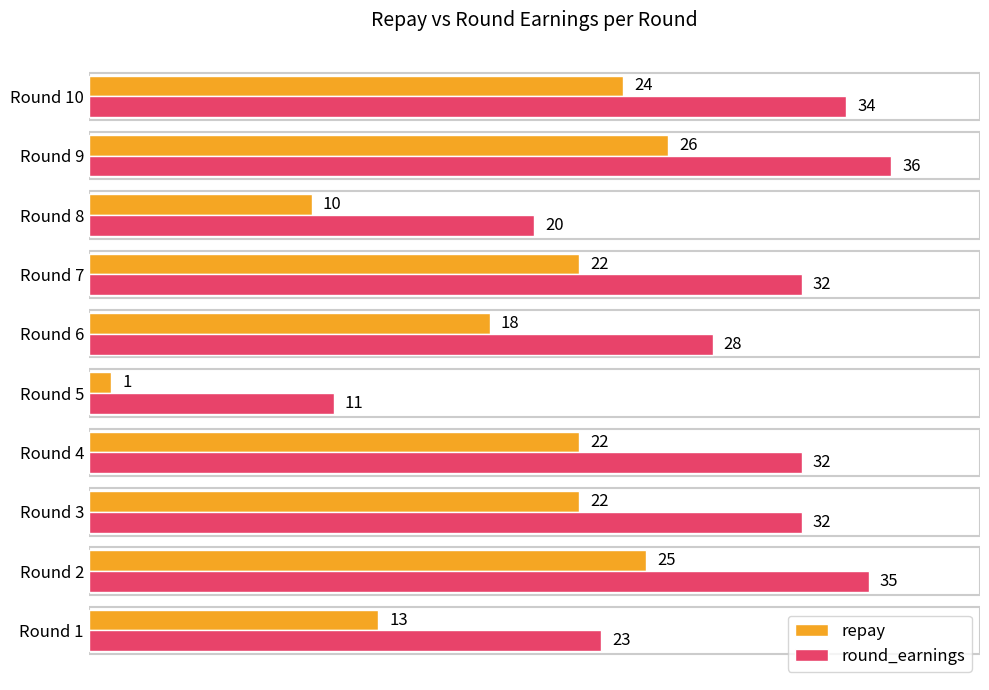

What is the approximate value of round_earnings at Round 2, to the nearest 5?

35